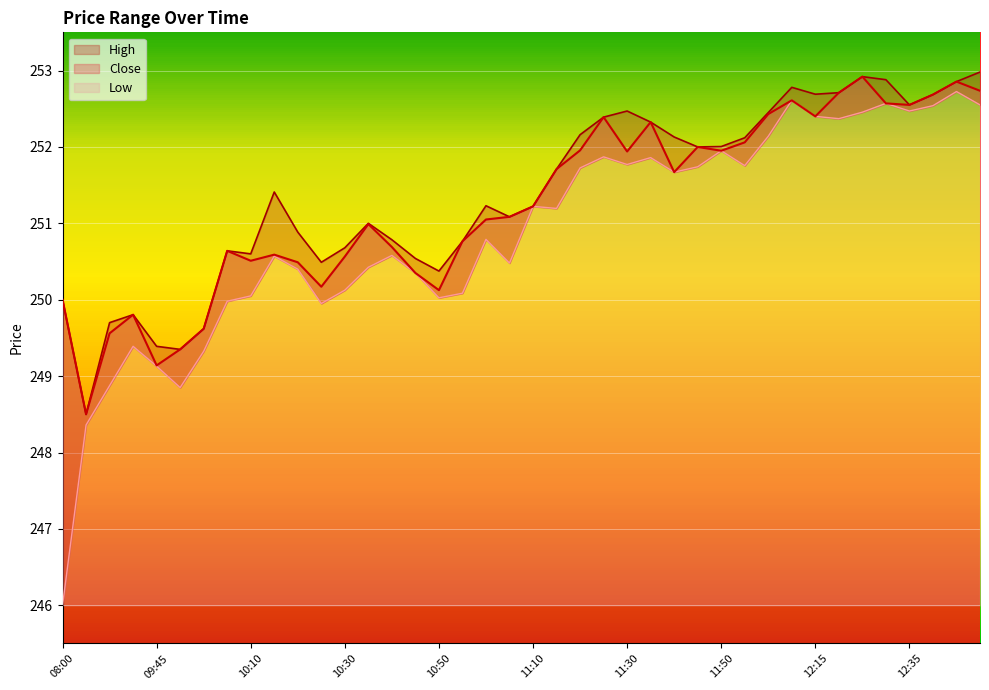

The value of Low at 09:35 is 84.1. True or false?

False